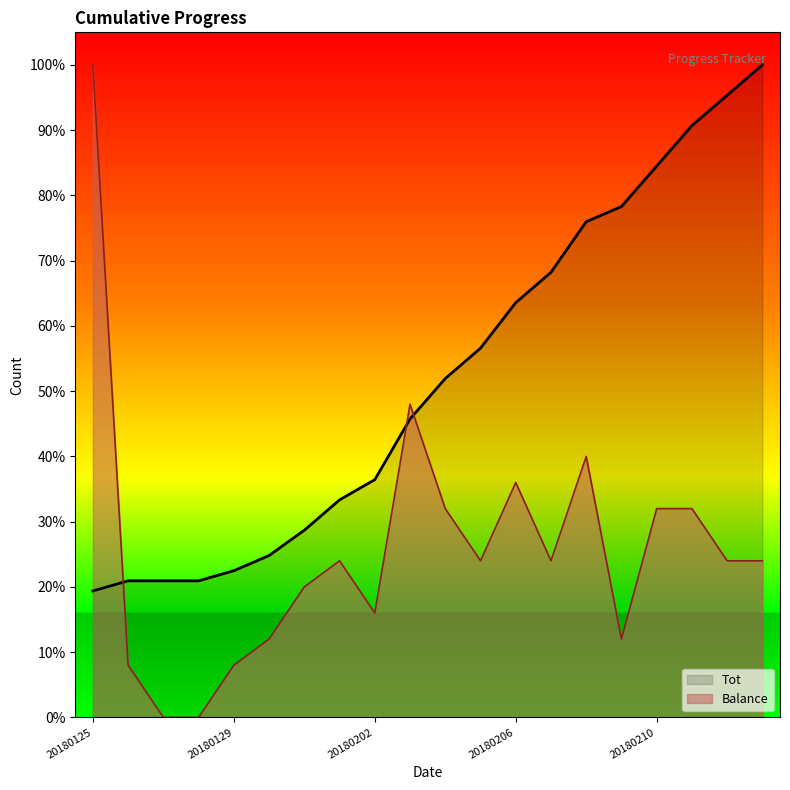

The value of Balance at 20180126 is 8.0. True or false?

True